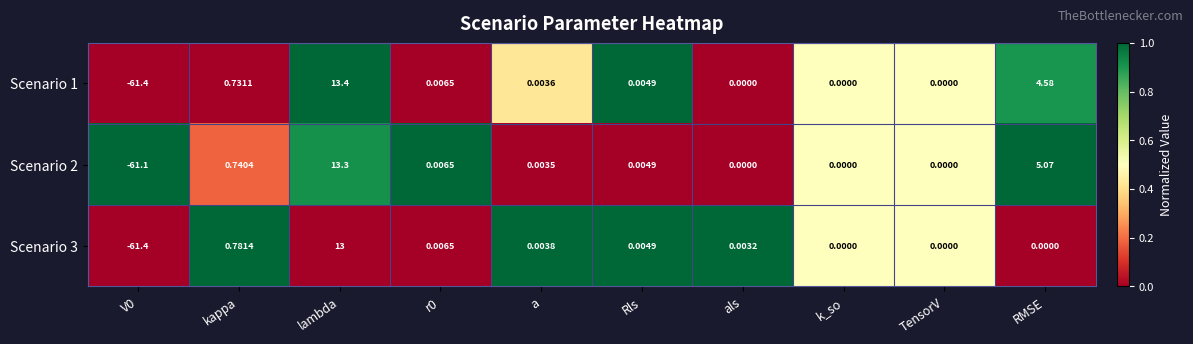

Which label corresponds to the largest value in the chart?

lambda